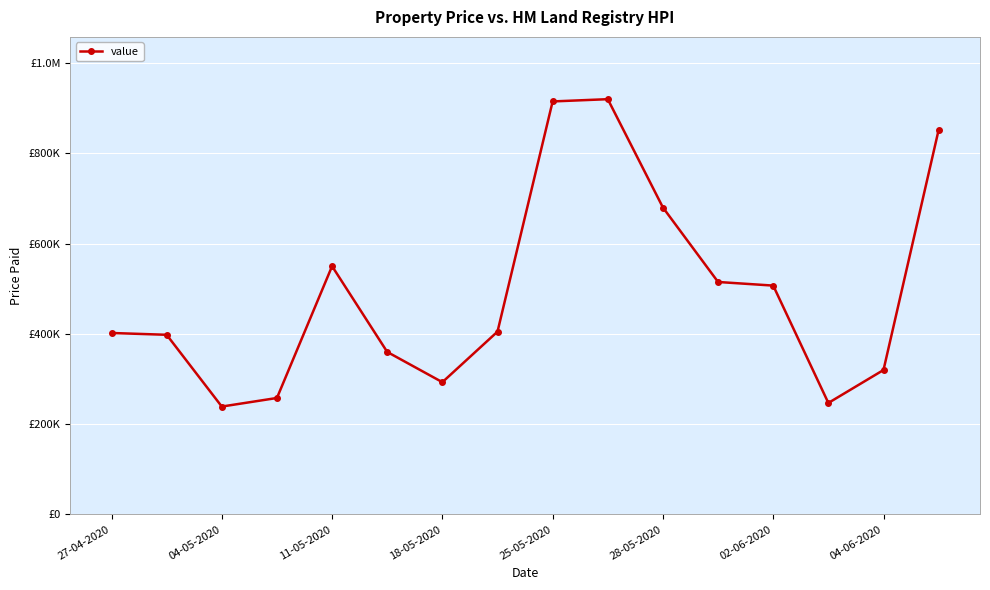

Is this an area chart (filled region under the line)?

No